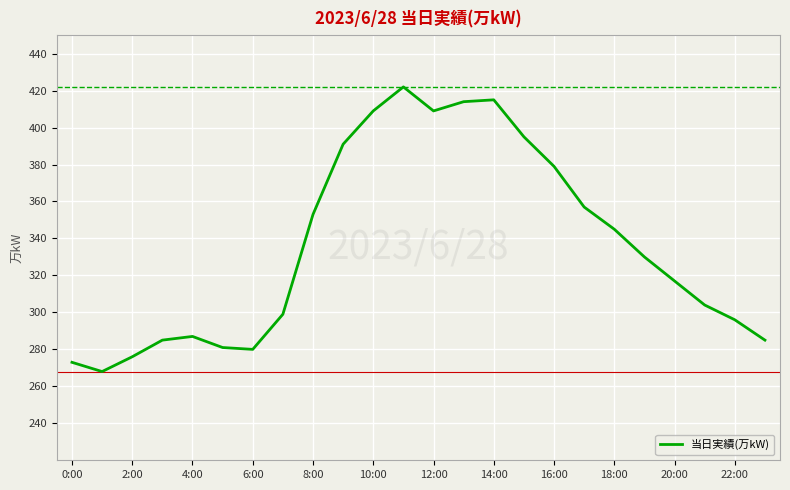

What is the difference between the maximum and minimum values?

154